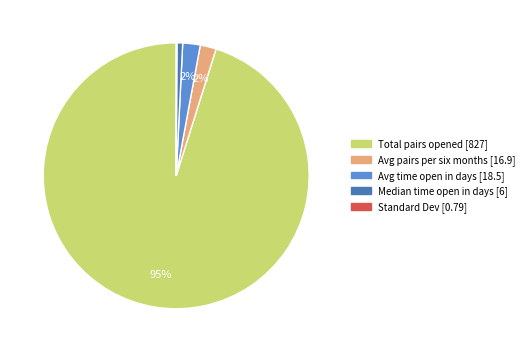

Is it true that Avg time open in days [18.5] is 10% of the pie?

False